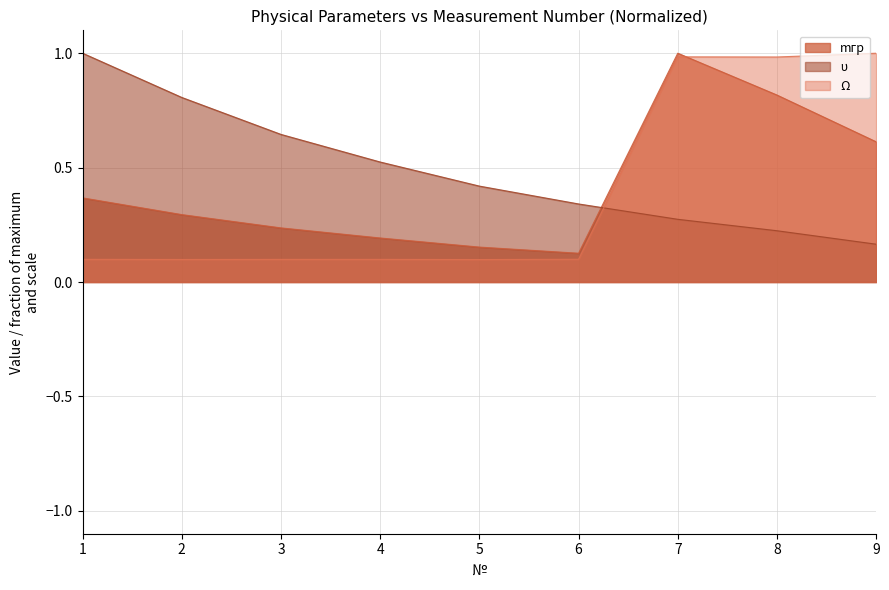

What is the sum of all mгр values?

3.8